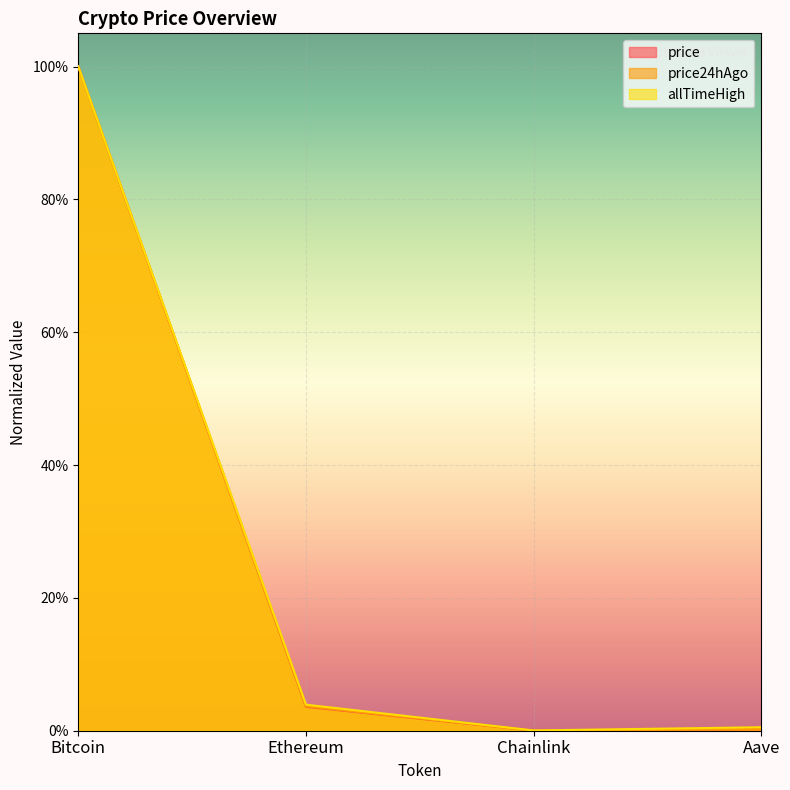

The price24hAgo series shows 0.0 at Aave. True or false?

True